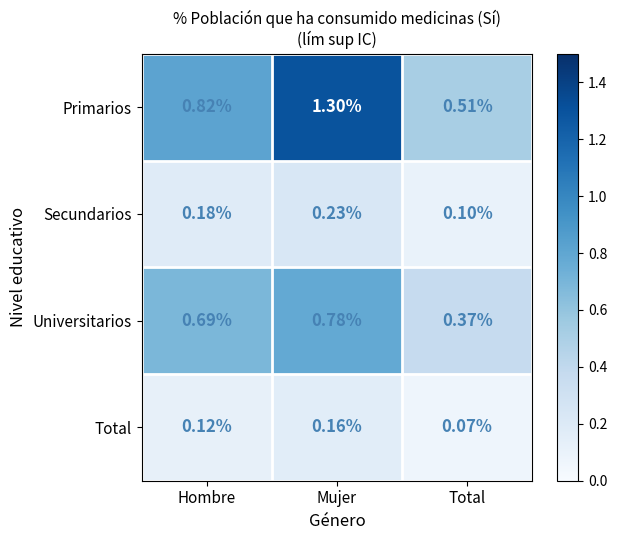

Which category has the lowest value in the Secundarios series?

Total